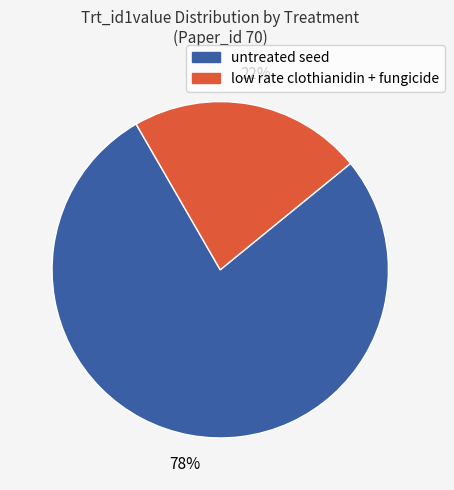

Is there any slice that represents more than half of the pie?

Yes